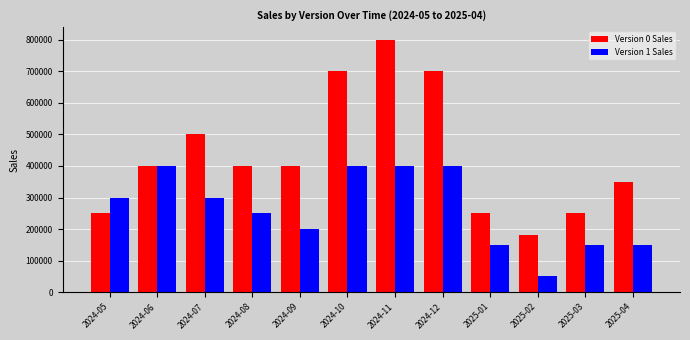

Does the chart contain stacked bars?

No